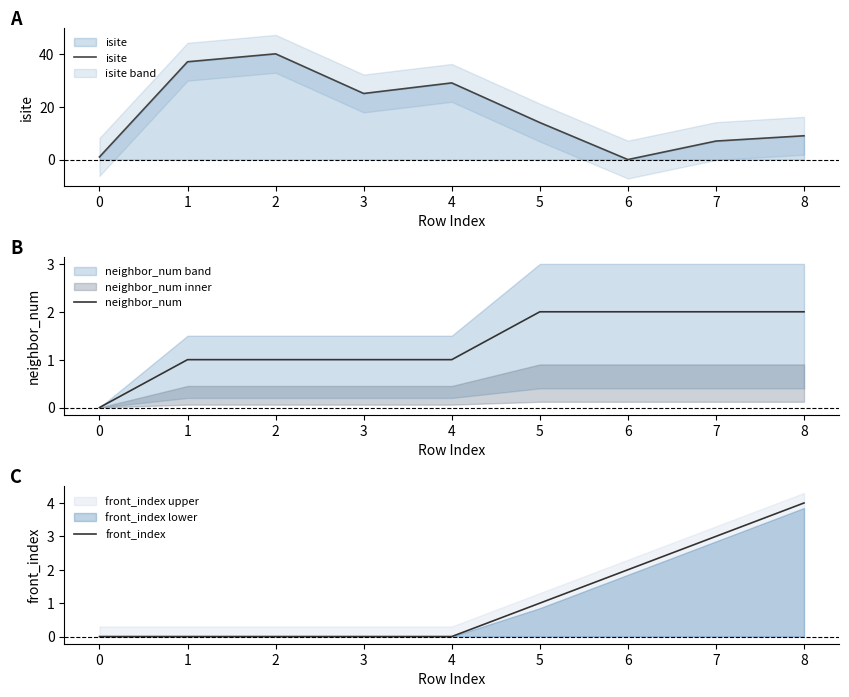

The value of isite at 7 is 3. True or false?

False